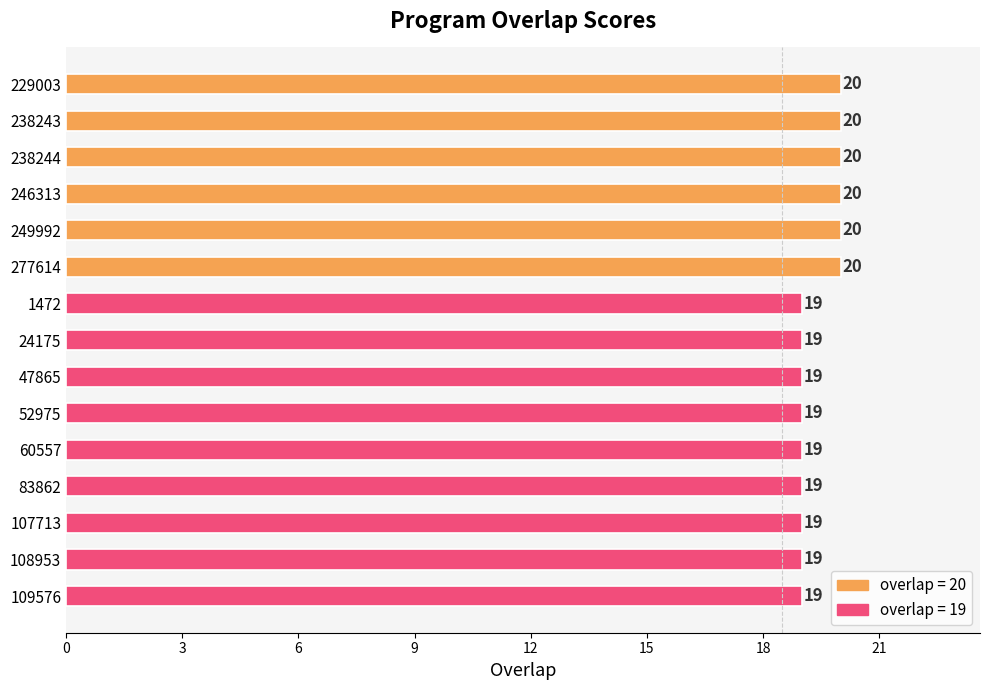

Which has a higher value, 52975 or 238244?

238244